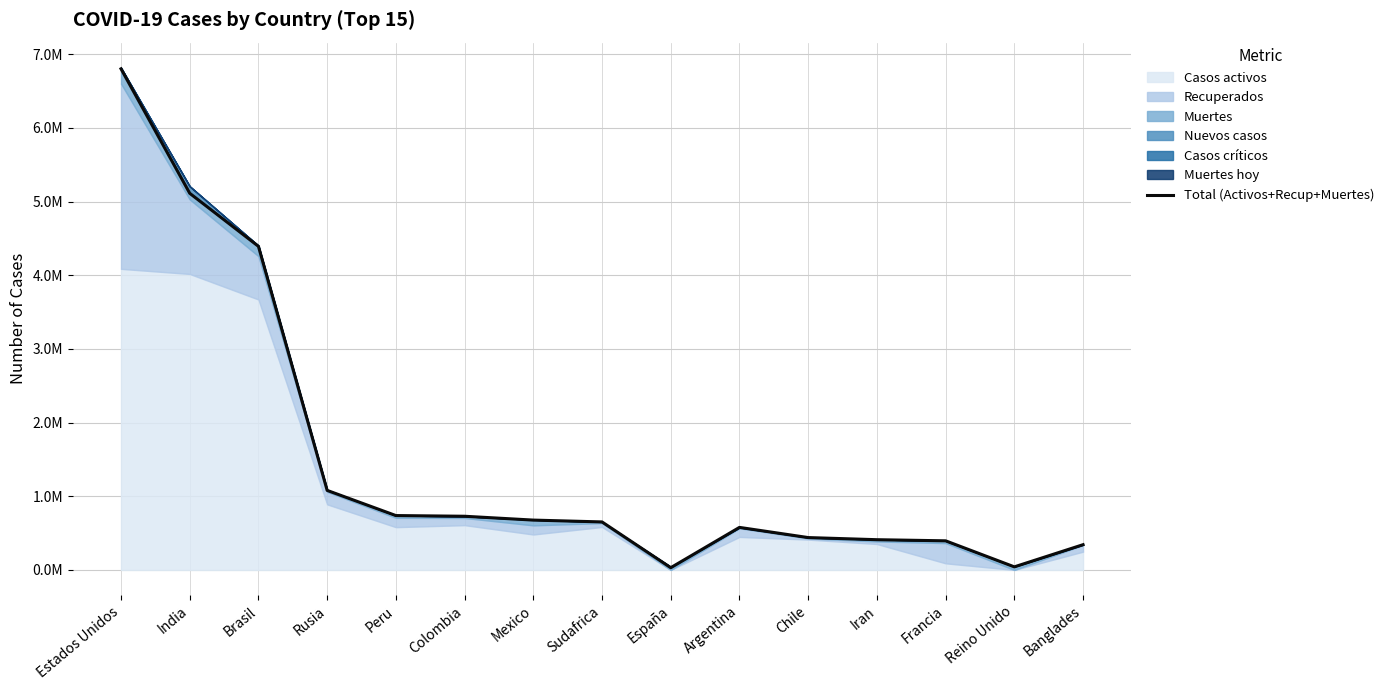

Reading left to right, transcribe all the data shown in this chart.

Estados Unidos=6.8	India=5.1	Brasil=4.4	Rusia=1.1	Peru=0.7	Colombia=0.7	Mexico=0.7	Sudafrica=0.7	España=0.0	Argentina=0.6	Chile=0.4	Iran=0.4	Francia=0.4	Reino Unido=0.0	Banglades=0.3